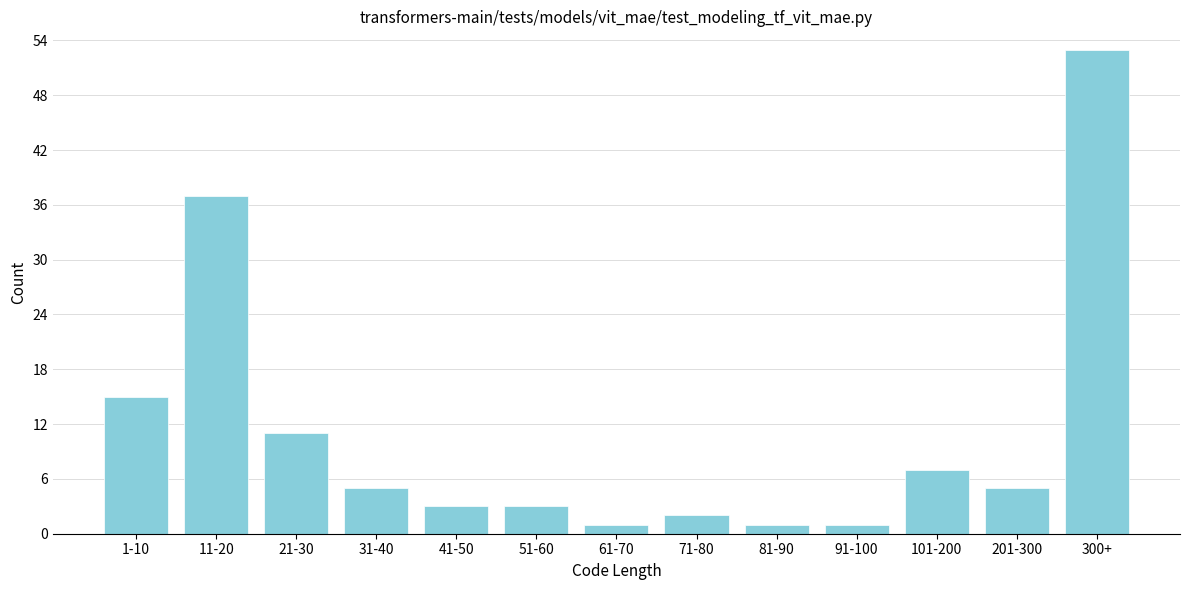

Reading left to right, extract all data points from this chart.

1-10=15	11-20=37	21-30=11	31-40=5	41-50=3	51-60=3	61-70=1	71-80=2	81-90=1	91-100=1	101-200=7	201-300=5	300+=53